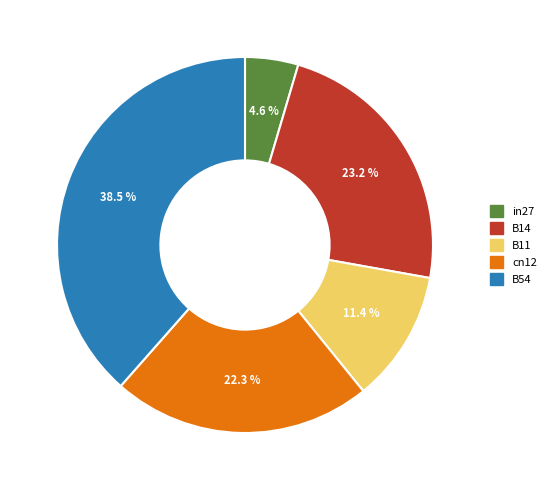

What is the largest slice in the pie chart?

B54